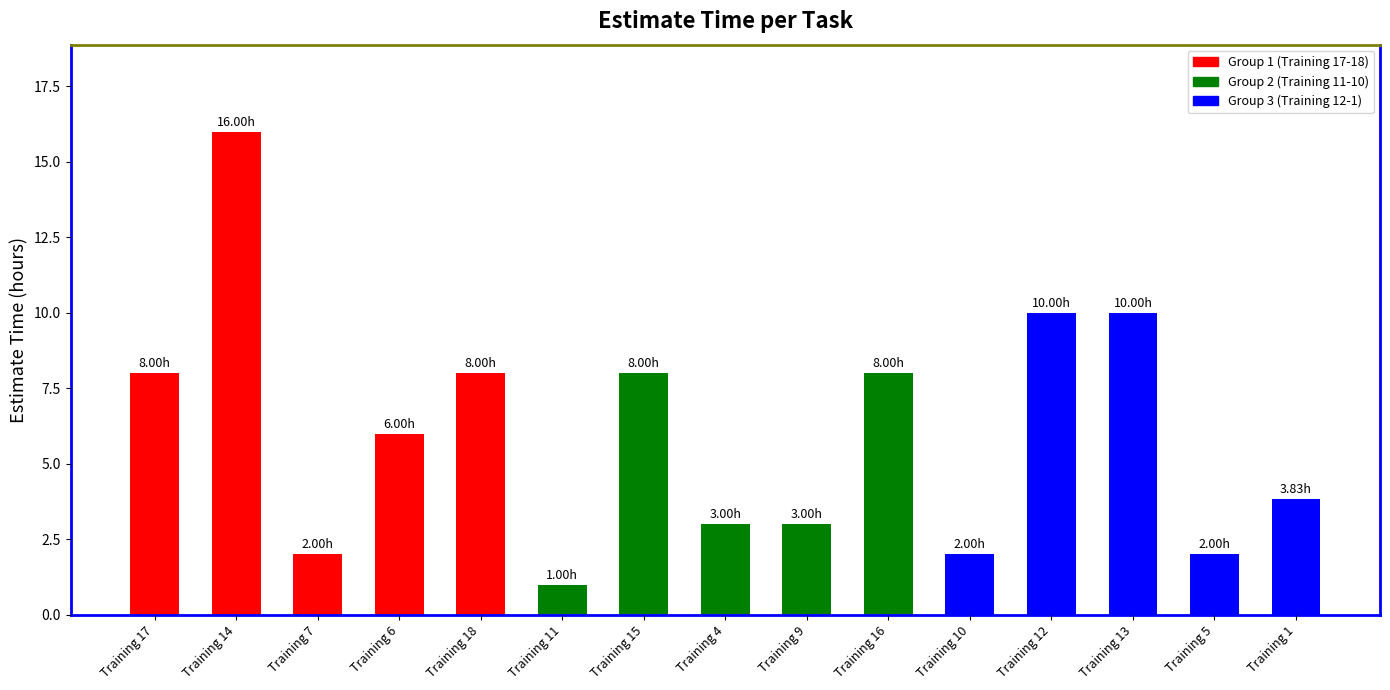

What is the difference between the values at Training 1 and Training 7?

1.8